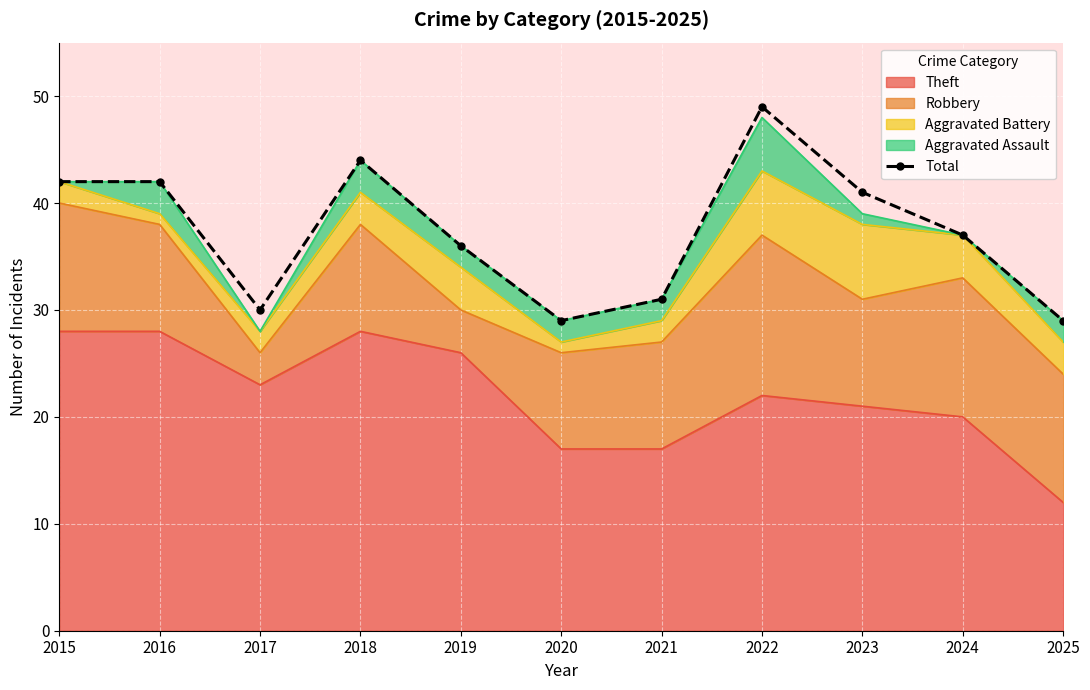

What is the difference between the maximum and second lowest values?

20